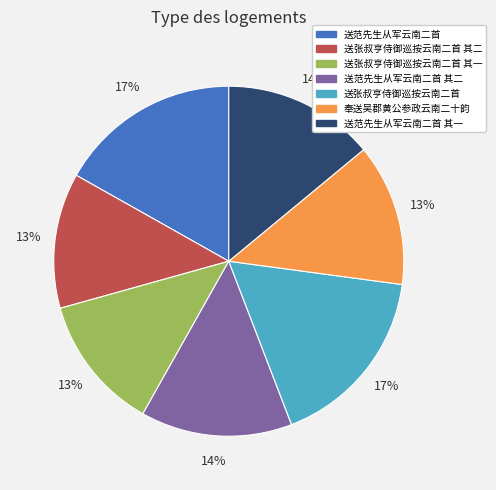

Do 送范先生从军云南二首 其二 and 送范先生从军云南二首 together represent more than half of the pie?

No